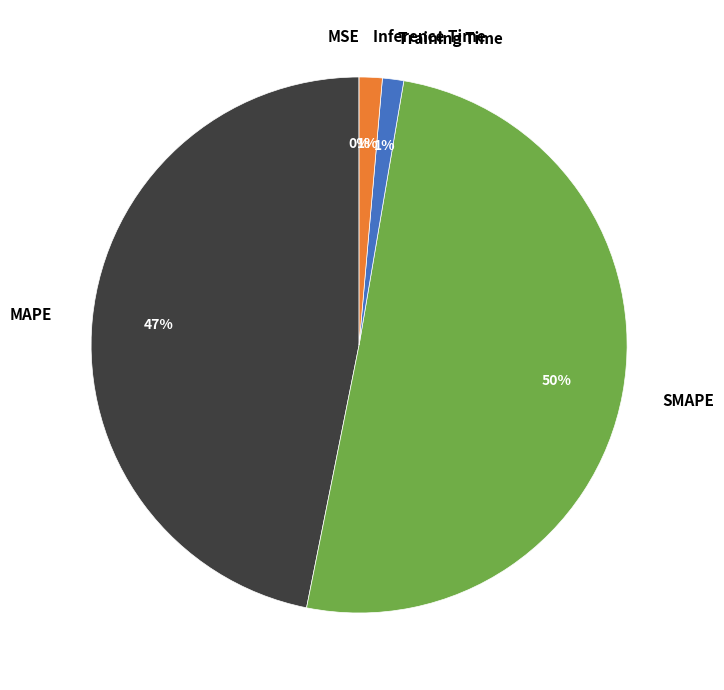

Does any single category account for the majority?

Yes